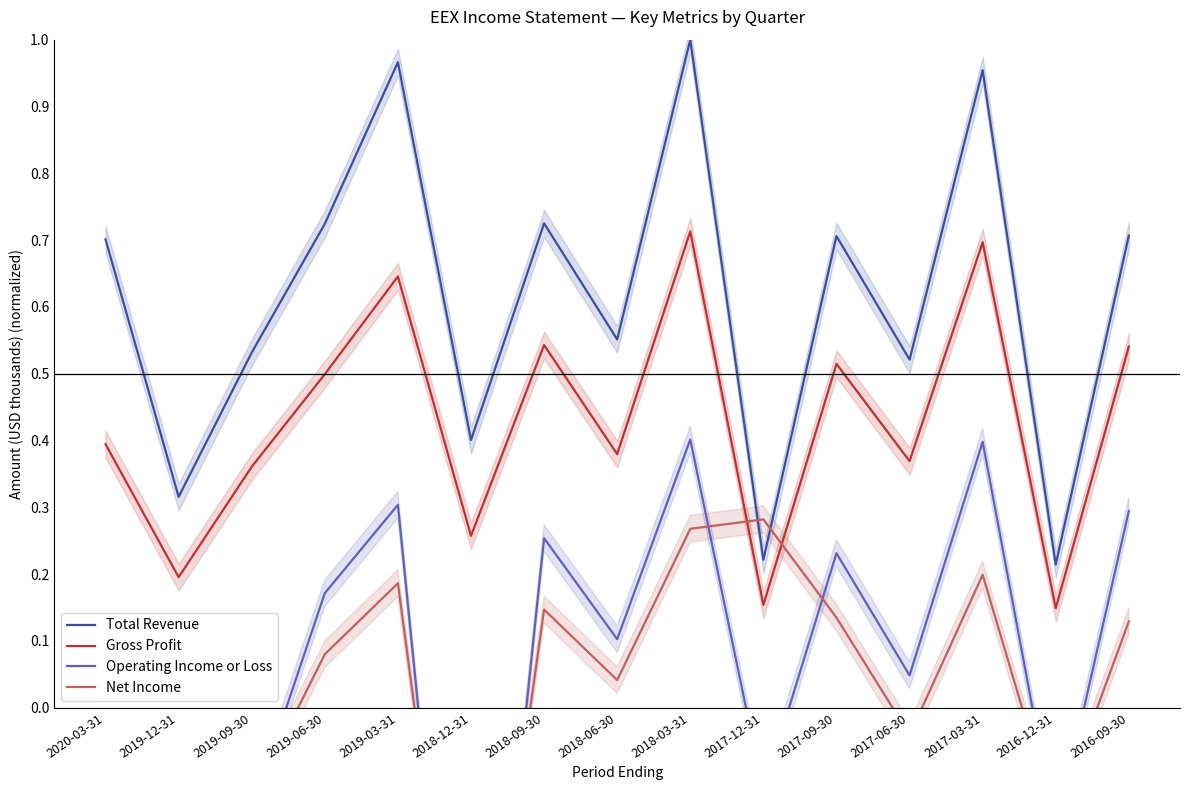

What is the sum of the Total Revenue values at 2016-12-31 and 2017-09-30?

0.9